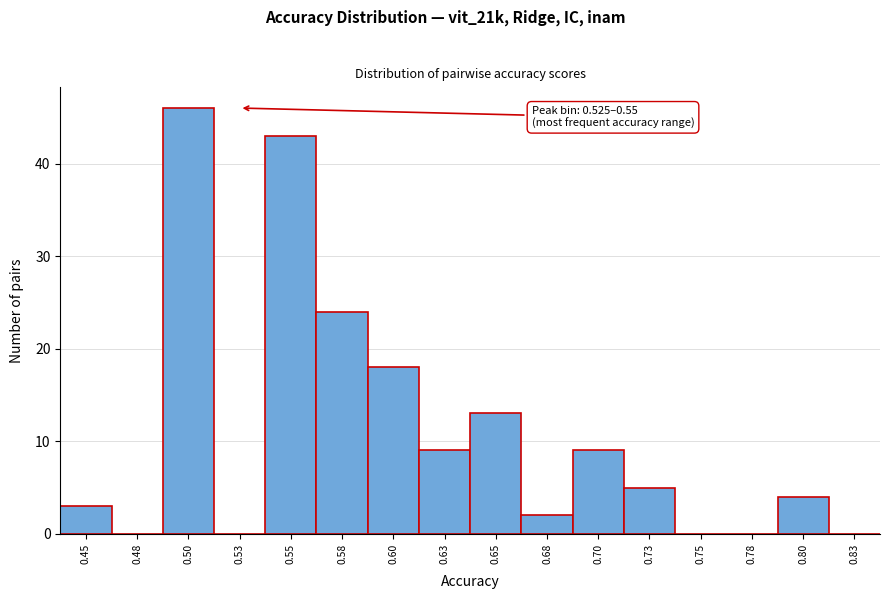

Reading right to left, what are all the values shown in this chart?

0.83=0	0.80=4	0.78=0	0.75=0	0.73=5	0.70=9	0.68=2	0.65=13	0.63=9	0.60=18	0.58=24	0.55=43	0.53=0	0.50=46	0.48=0	0.45=3